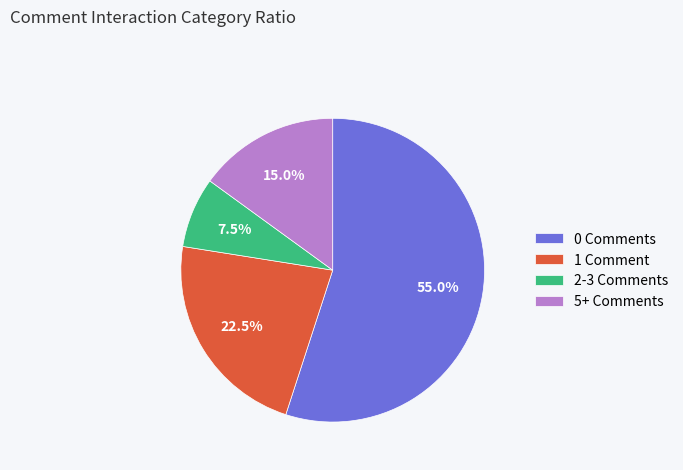

Is there any slice that represents more than half of the pie?

Yes